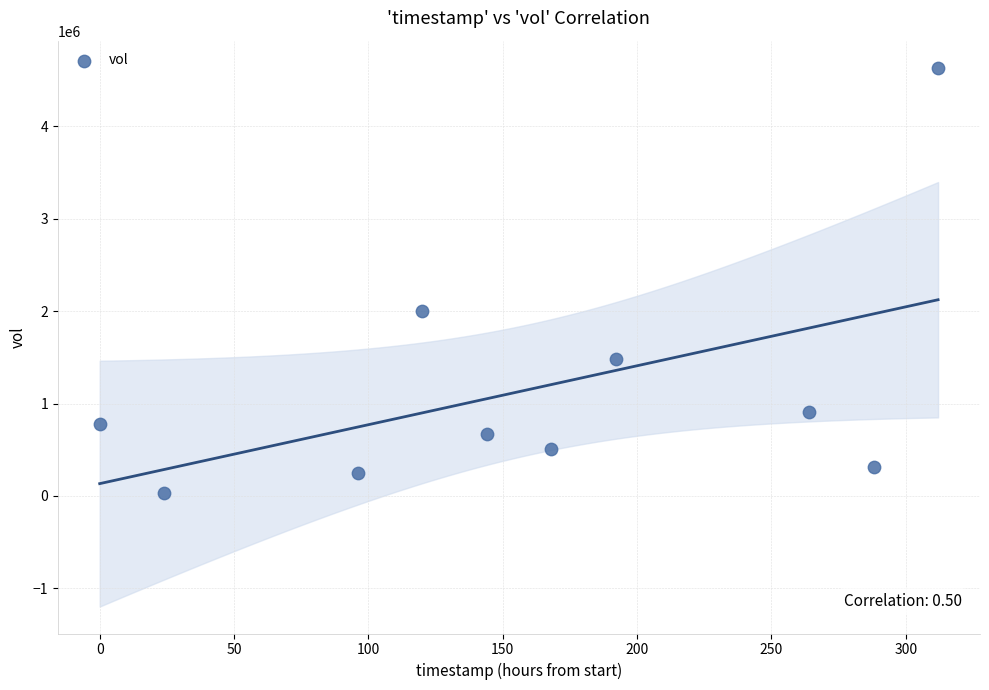

What Y value in the scatter plot is closest to 2331550?

2003600